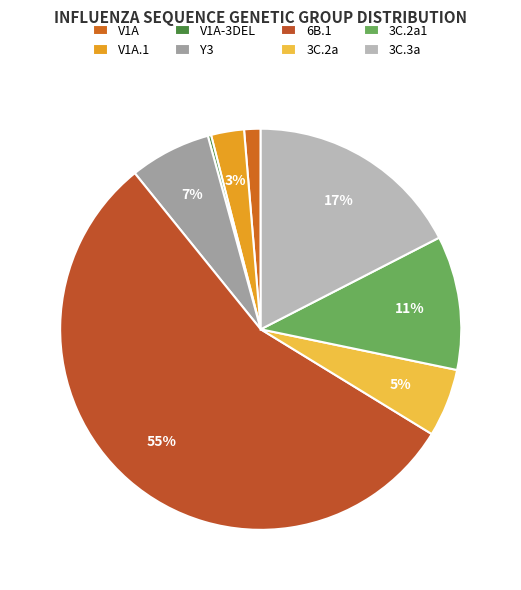

Is there a majority slice in this chart?

Yes